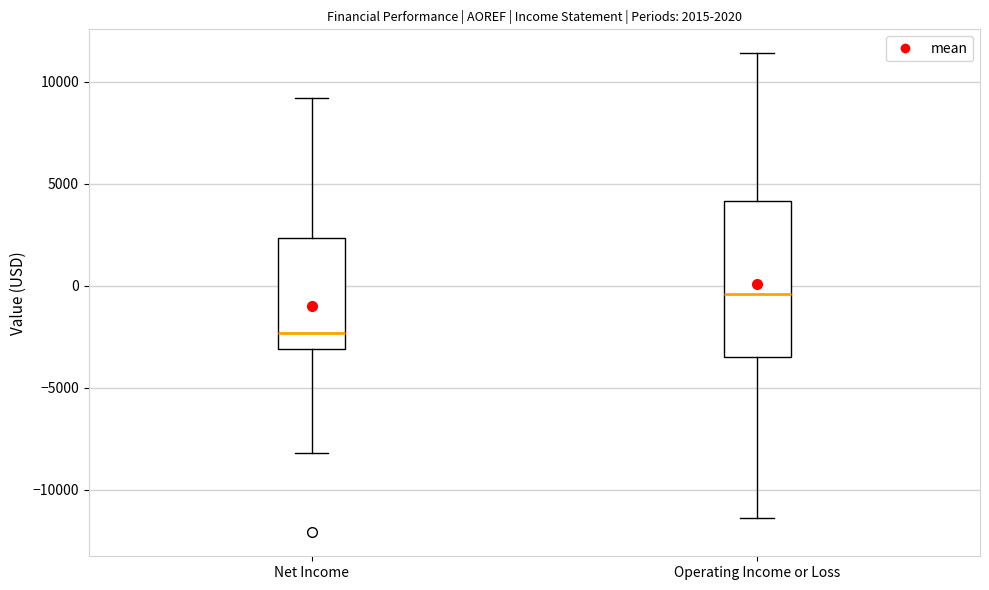

Comparing the boxes themselves (not the whiskers), which one is the tallest?

Operating Income or Loss